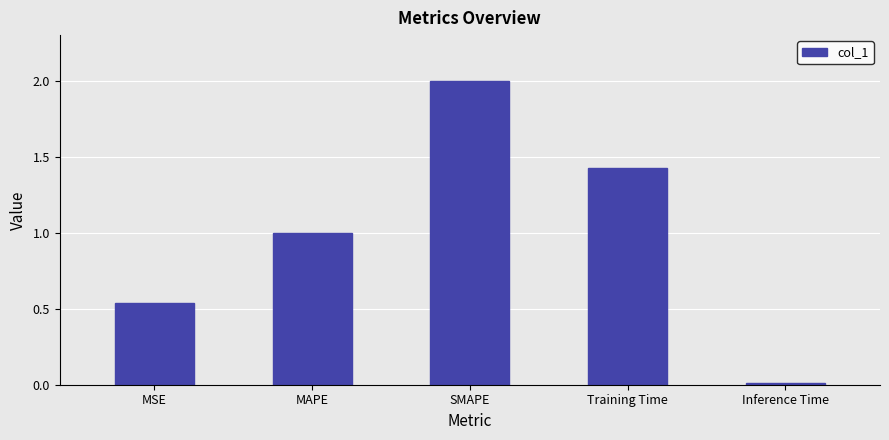

What position from the right is SMAPE?

3